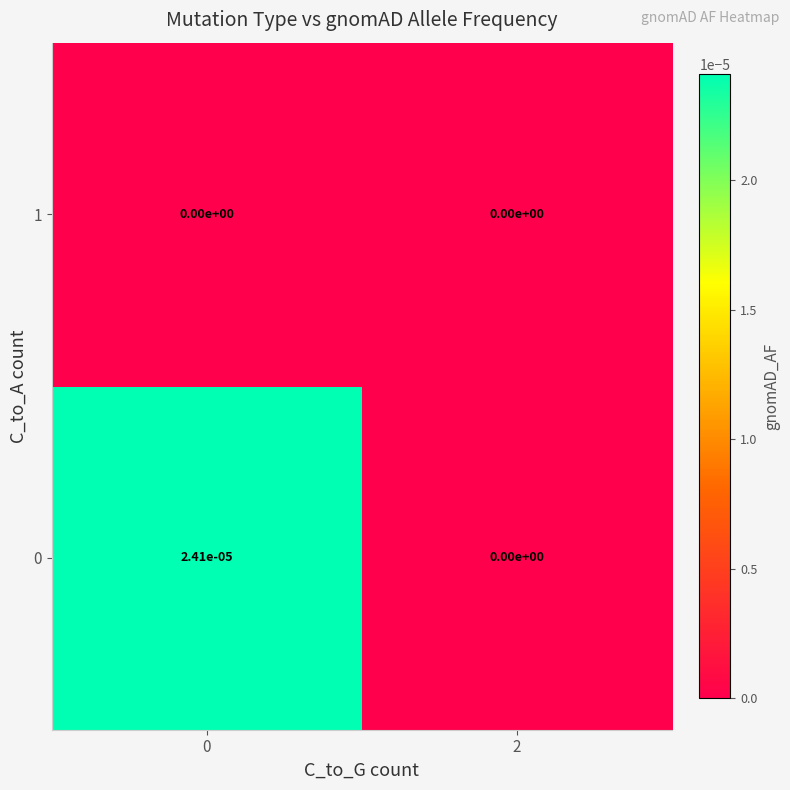

Is the value of 0 at 0 greater than the value of 1 at 2?

Yes